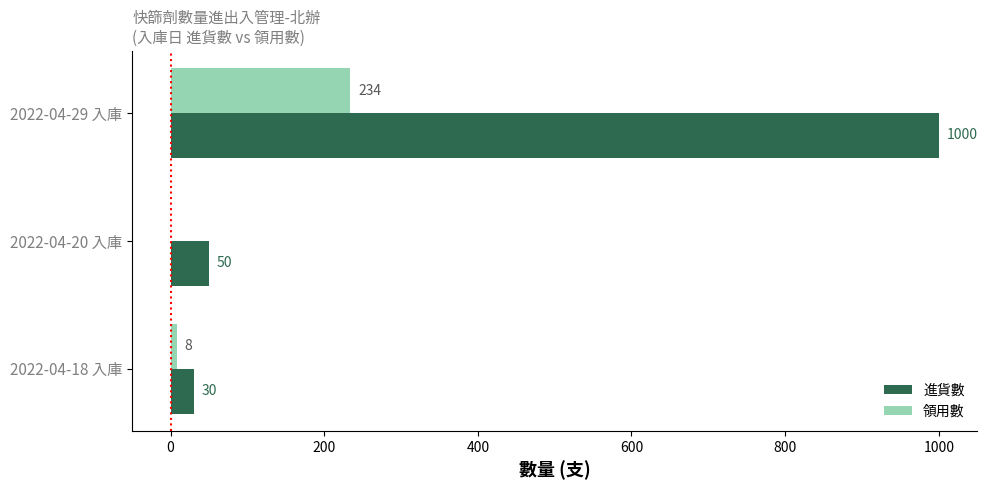

Which series has the largest total across all categories?

進貨數